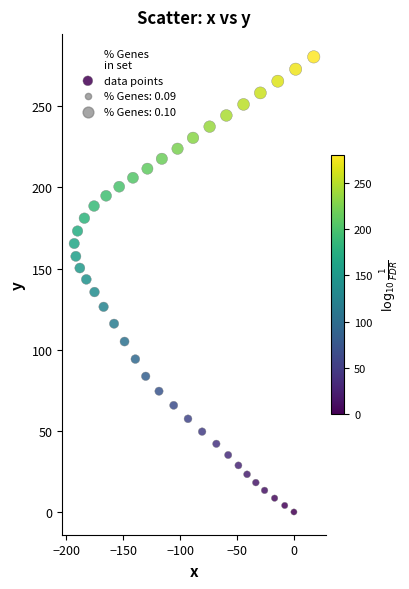

What is the range of X values (max minus min)?

210.5